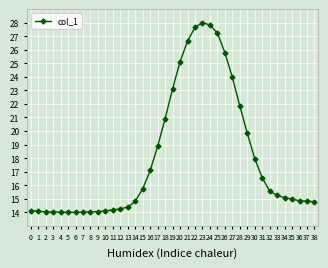

What is the maximum value shown in the chart?

28.0